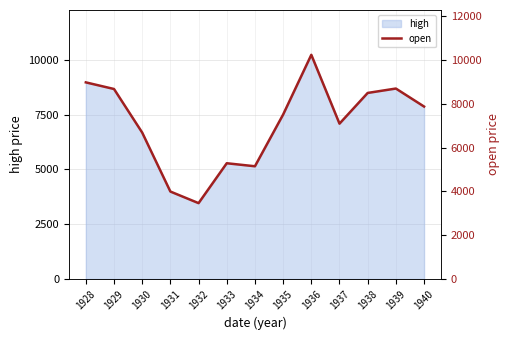

Reading left to right, extract all data points from this chart.

1928=8974.5	1929=8672.1	1930=6682.4	1931=3989.6	1932=3460.2	1933=5281.6	1934=5143.9	1935=7504.7	1936=10232.6	1937=7089.7	1938=8492.1	1939=8692.9	1940=7870.7